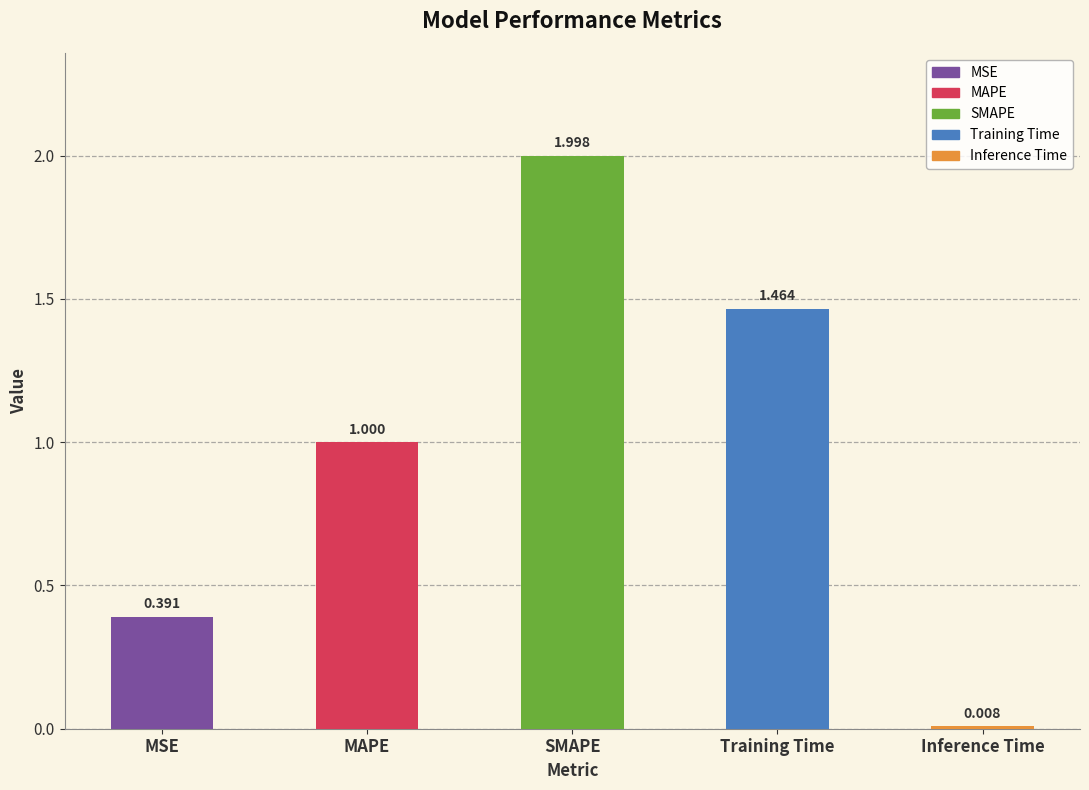

Which label corresponds to the largest value in the chart?

SMAPE